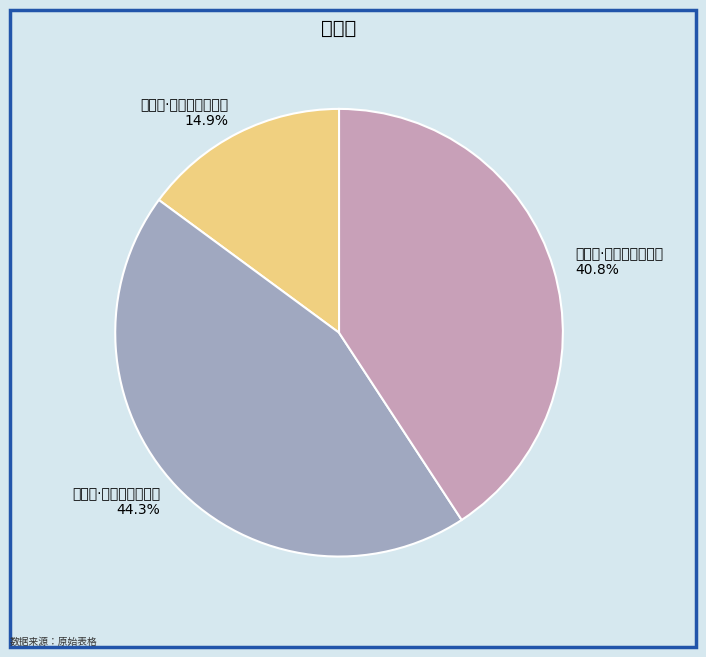

Between 玉楼春·天涯芳草浑伤别 and 玉楼春·天涯莫道飘零惯, which is larger?

玉楼春·天涯芳草浑伤别